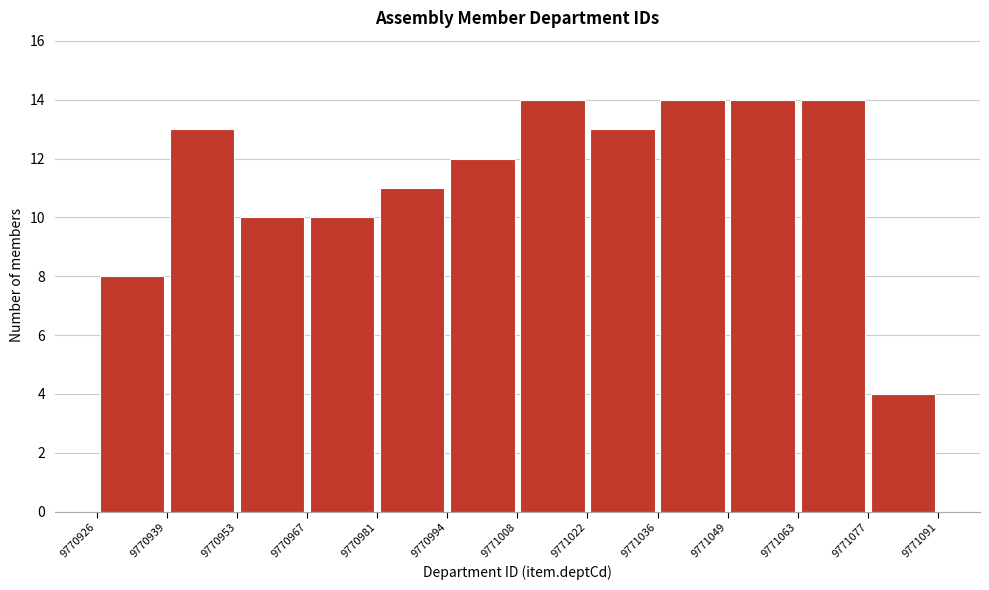

How tall is the bar that spans 9770994 to 9771008 on the x-axis? The values are not printed on the chart, so give them approximately, as read against the axis.

12